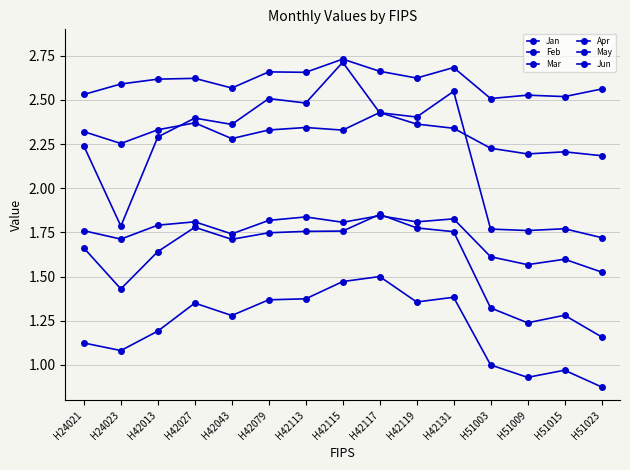

List the series in order of their peak value, highest first.

Jun, Jan, May, Feb, Apr, Mar